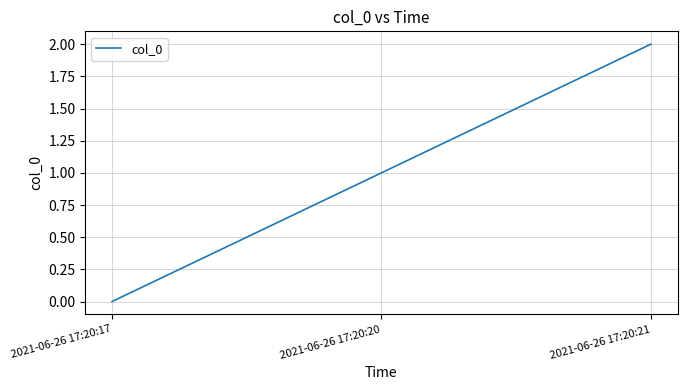

What is the difference between the maximum and minimum values?

2